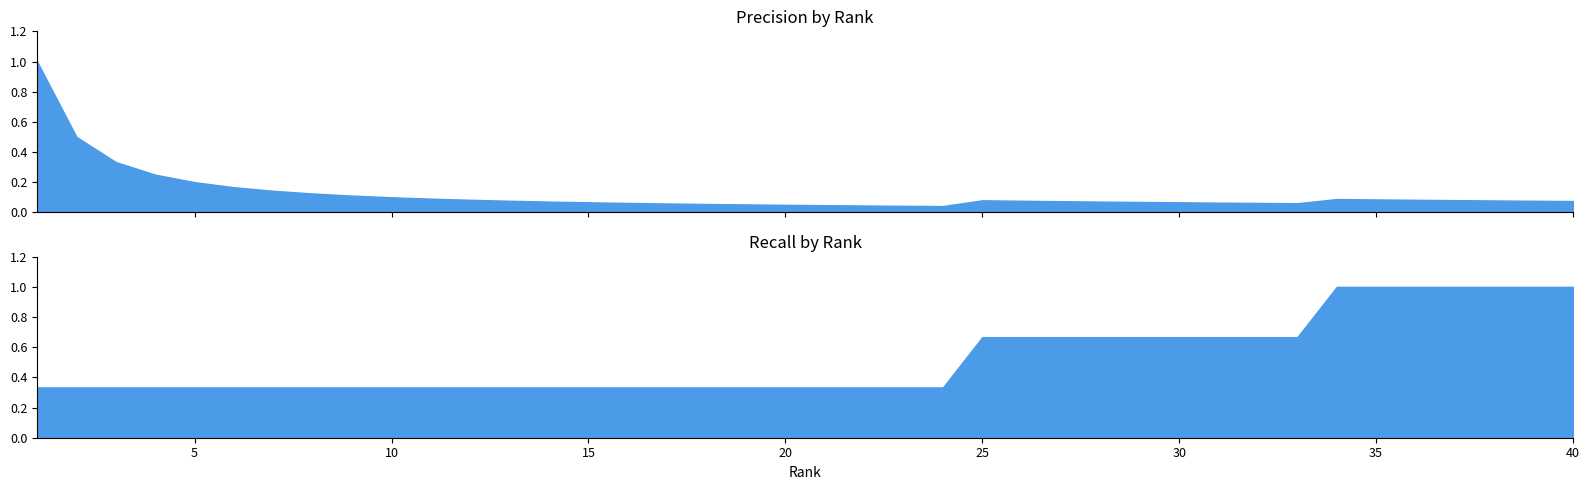

What is the average value of the Recall series?

0.5